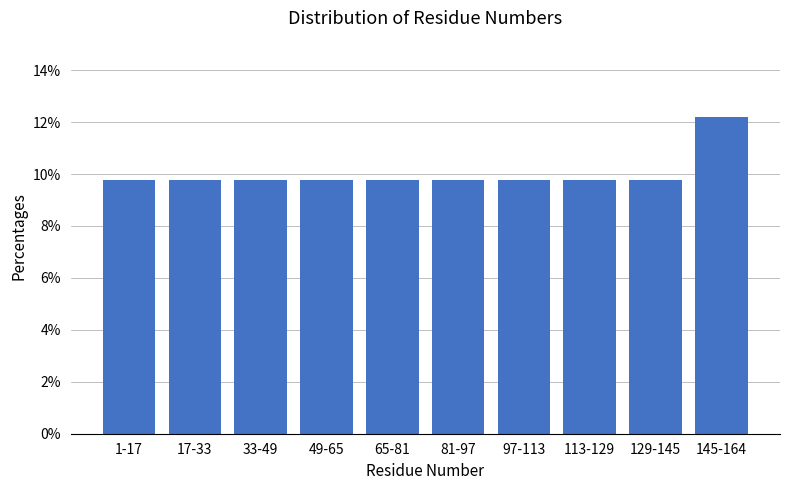

Reading right to left, list all the values displayed in this chart.

145-164=12.2	129-145=9.8	113-129=9.8	97-113=9.8	81-97=9.8	65-81=9.8	49-65=9.8	33-49=9.8	17-33=9.8	1-17=9.8